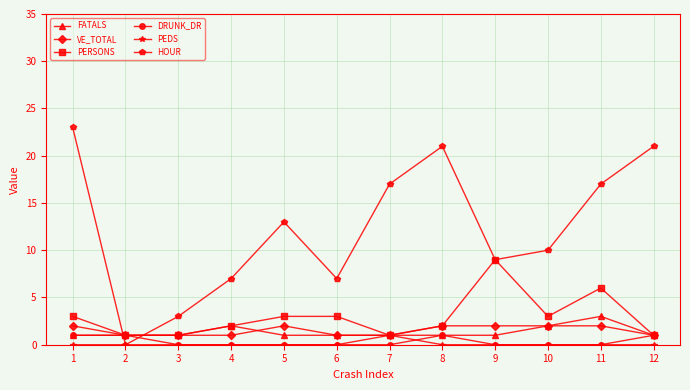

What is the difference between the highest and lowest values at 11?

17